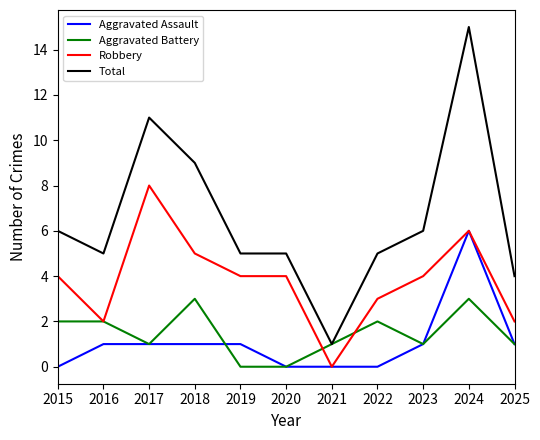

List the series in order of their peak value, lowest first.

Aggravated Battery, Aggravated Assault, Robbery, Total